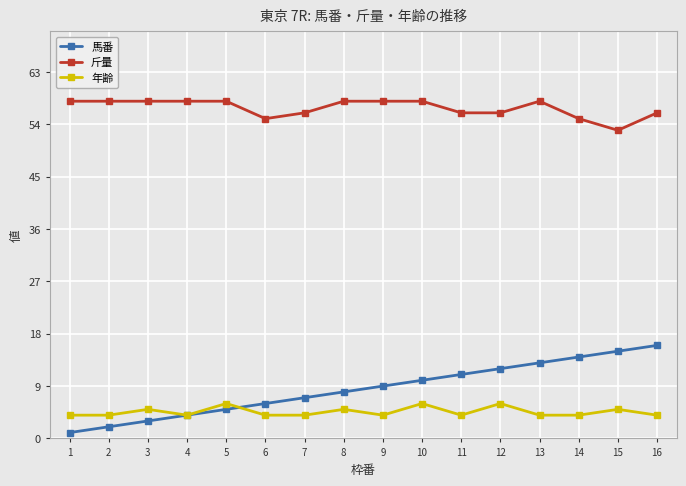

What is the value of the 馬番 point at the 5th from the left?

5